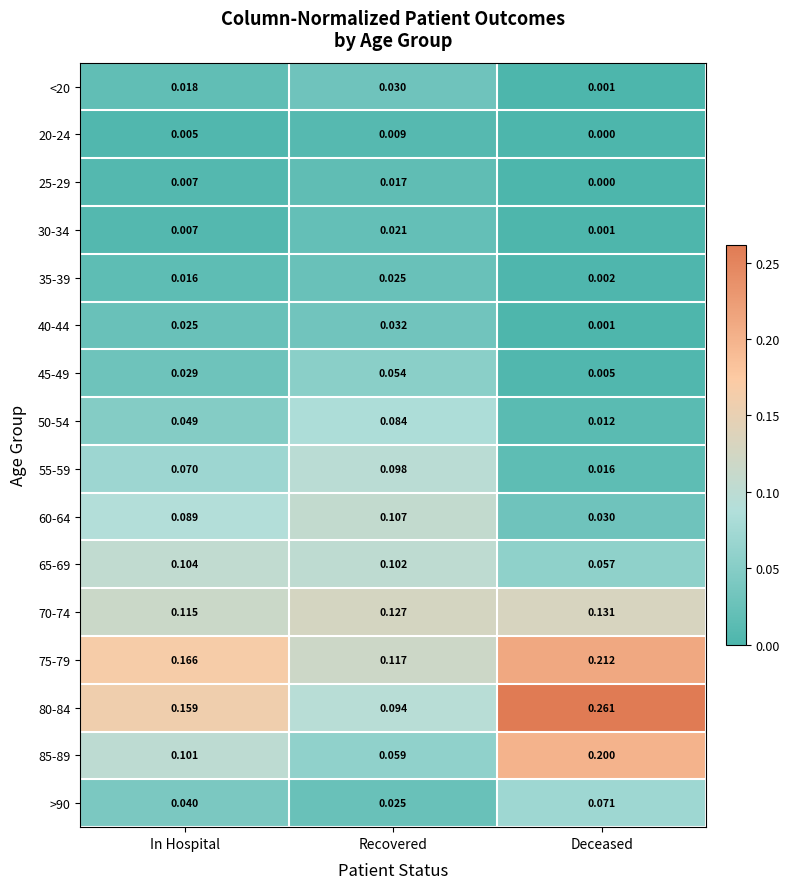

Rank the categories by 55-59 value from highest to lowest.

Recovered, In Hospital, Deceased